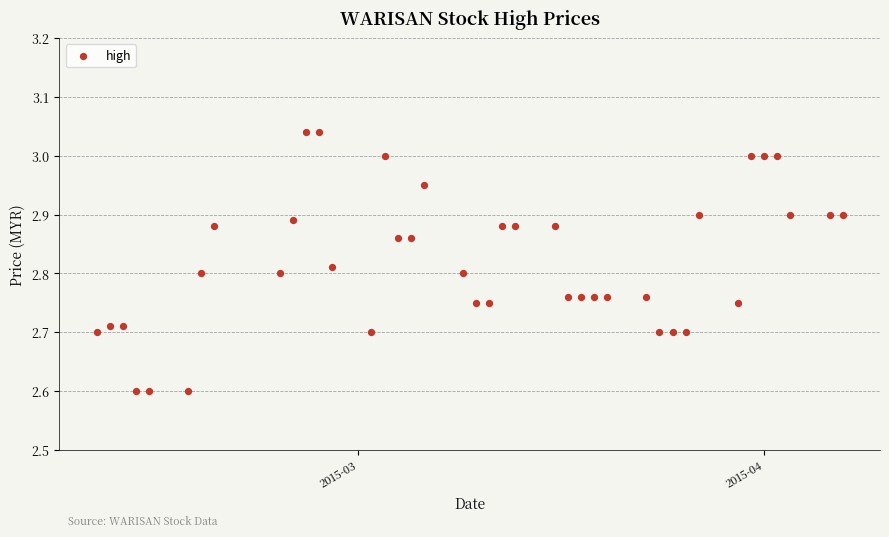

What is the range of X values (max minus min)?

57.0